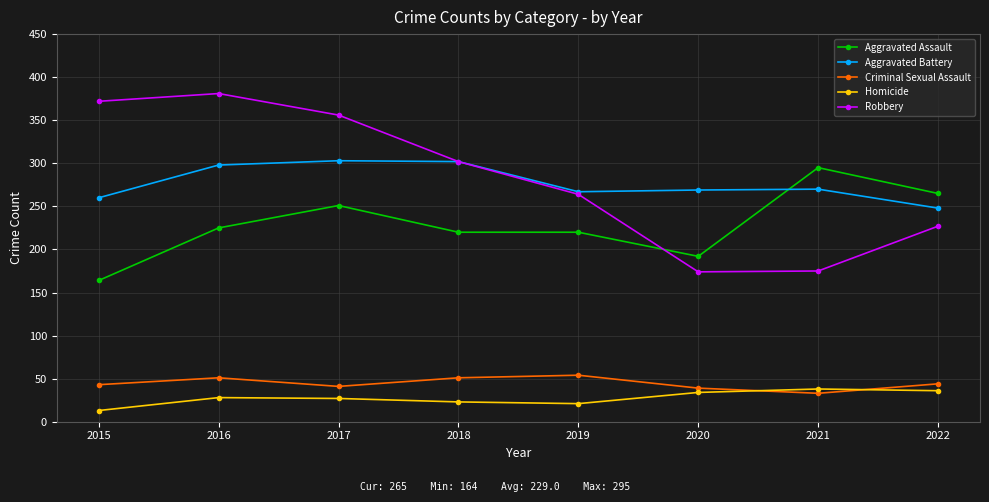

The value of Robbery at 2016 is 653. True or false?

False